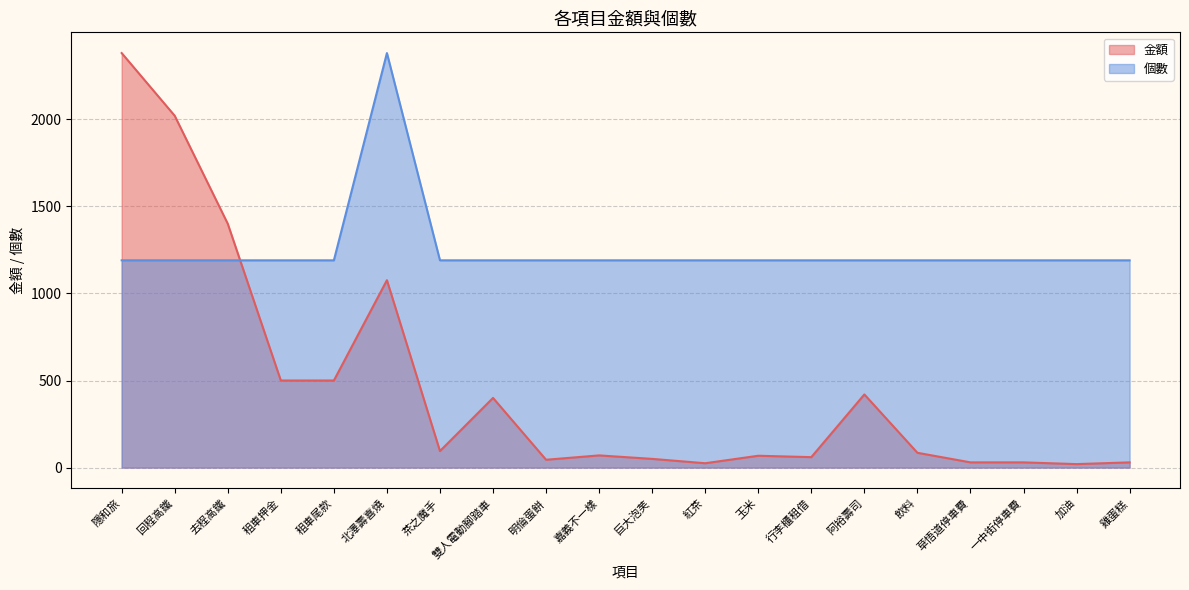

Reading left to right, transcribe all the data shown in this chart.

金額: 隱和旅=2380	回程高鐵=2020	去程高鐵=1400	租車押金=500	租車尾款=500	北澤壽喜燒=1076	茶之魔手=95	雙人電動腳踏車=400	明倫蛋餅=45	嘉義不一樣=70	巨大泡芙=50	紅茶=25	玉米=68	行李櫃租借=60	阿裕壽司=420	飲料=85	草悟道停車費=30	一中街停車費=30	加油=20	雞蛋糕=30
個數: 隱和旅=1190	回程高鐵=1190	去程高鐵=1190	租車押金=1190	租車尾款=1190	北澤壽喜燒=2380	茶之魔手=1190	雙人電動腳踏車=1190	明倫蛋餅=1190	嘉義不一樣=1190	巨大泡芙=1190	紅茶=1190	玉米=1190	行李櫃租借=1190	阿裕壽司=1190	飲料=1190	草悟道停車費=1190	一中街停車費=1190	加油=1190	雞蛋糕=1190